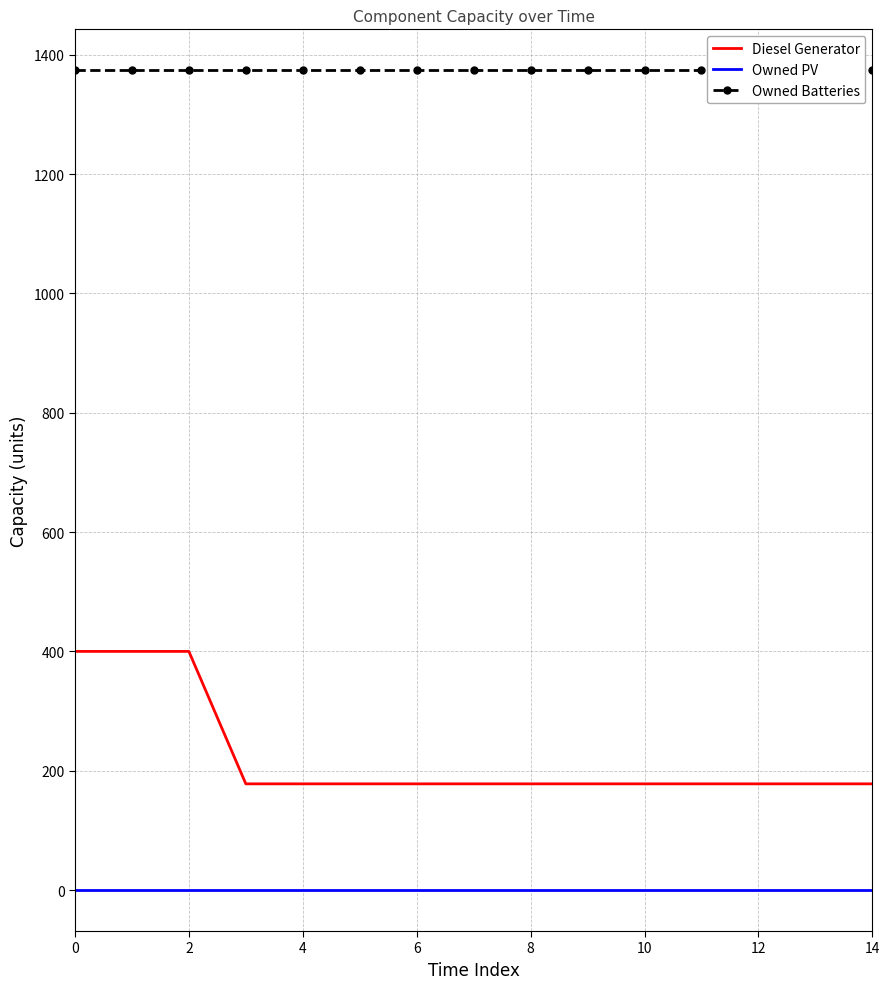

The value of Diesel Generator at 2 is 400. True or false?

True